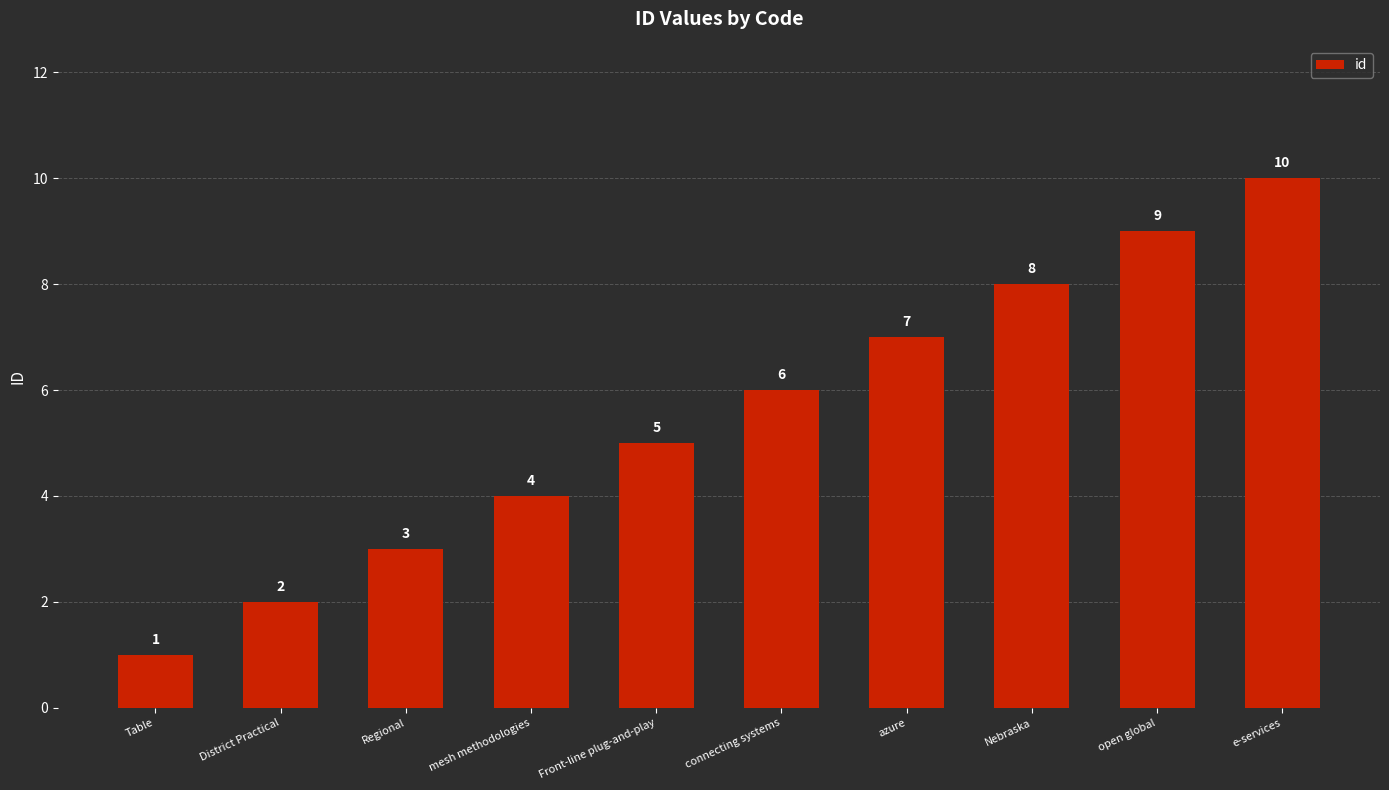

What is the greatest value displayed?

10